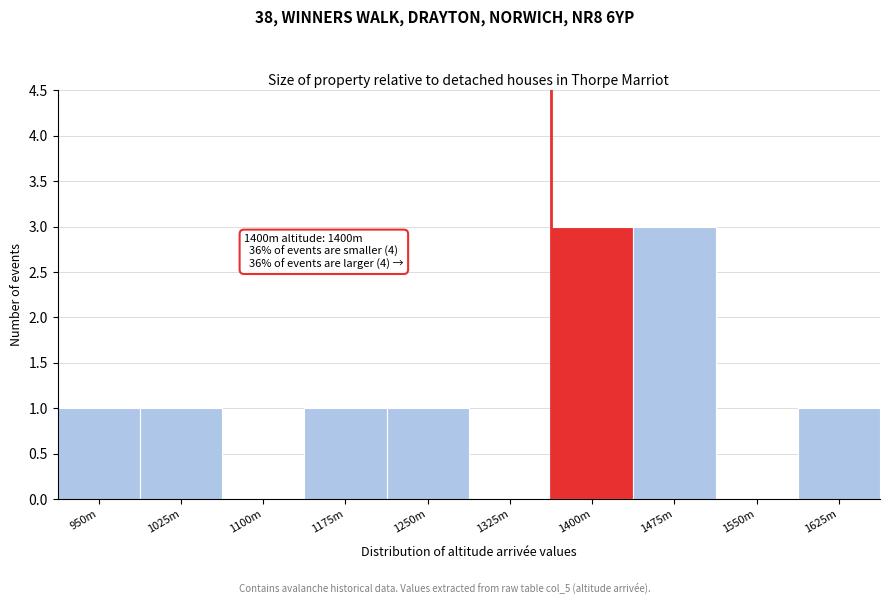

Reading left to right, extract all data points from this chart.

950m=1	1025m=1	1100m=0	1175m=1	1250m=1	1325m=0	1400m=3	1475m=3	1550m=0	1625m=1